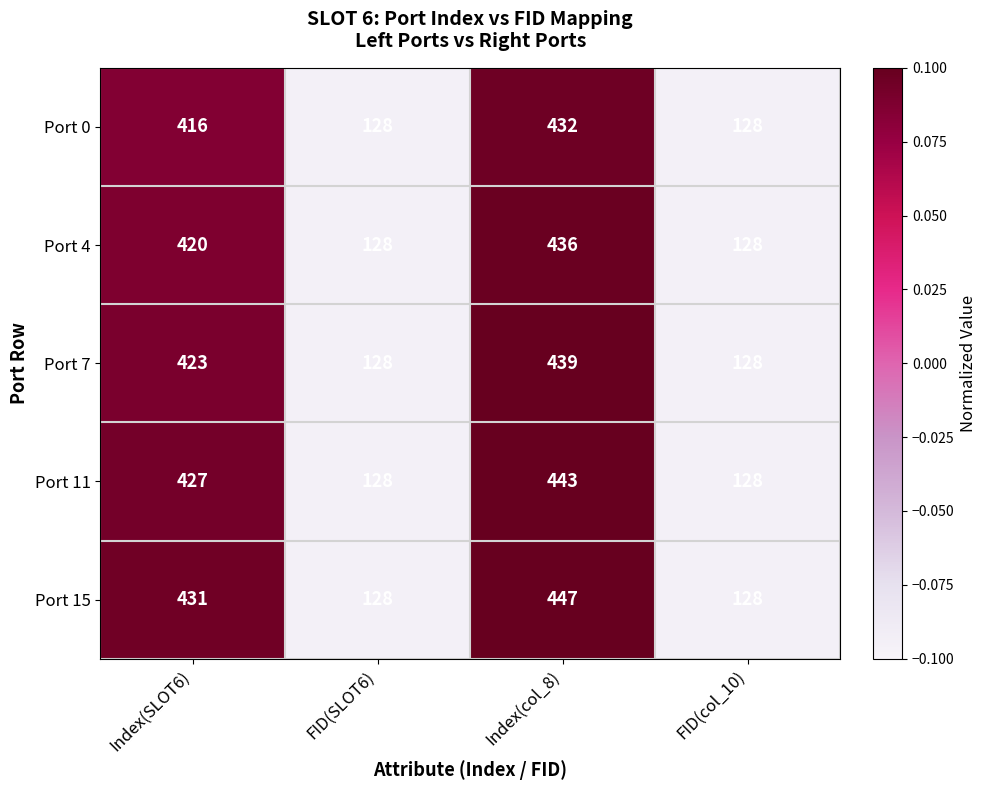

At which category does the chart reach its peak across all series?

Index(col_8)